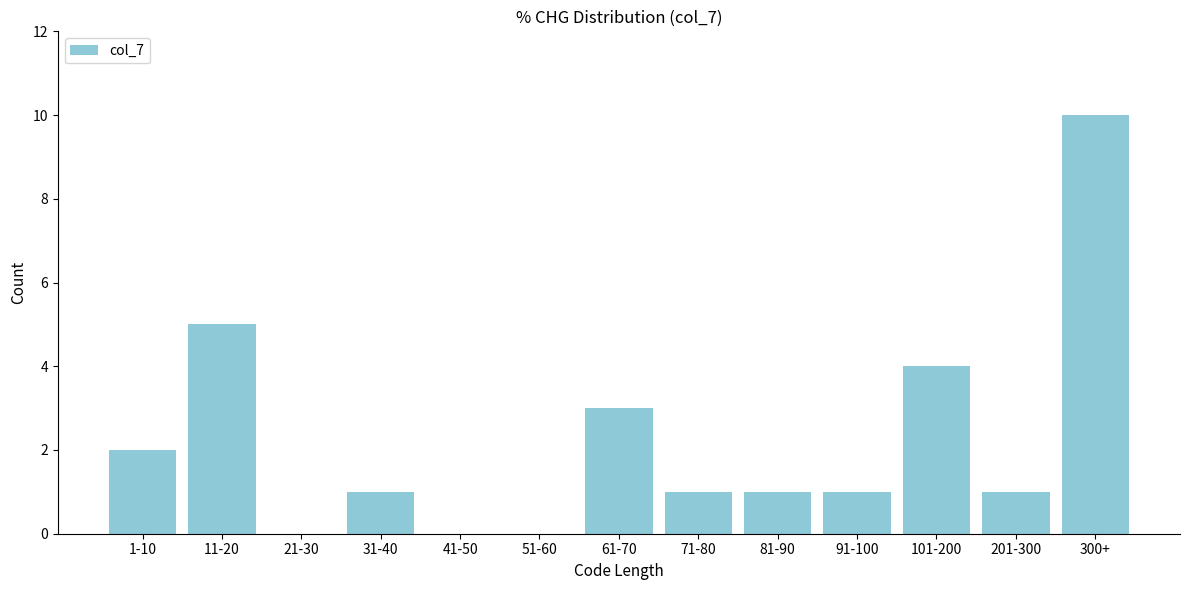

Reading left to right, transcribe all the data shown in this chart.

1-10=2	11-20=5	21-30=0	31-40=1	41-50=0	51-60=0	61-70=3	71-80=1	81-90=1	91-100=1	101-200=4	201-300=1	300+=10